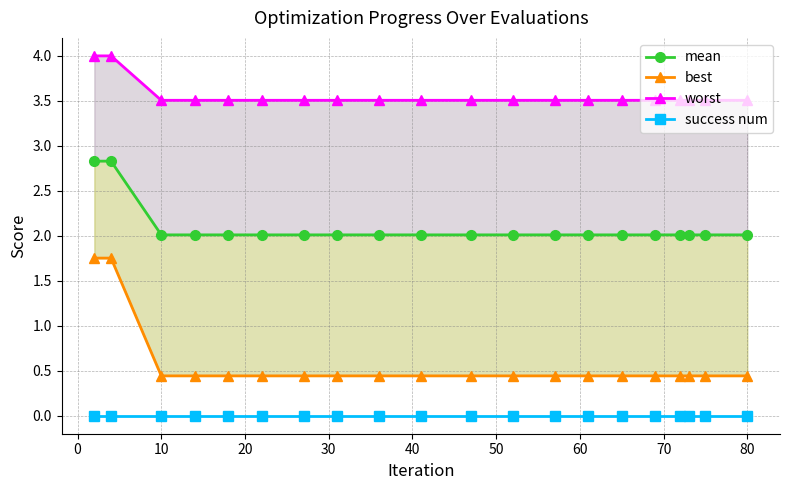

True or false: best has a value of 0.4 at 80.

True